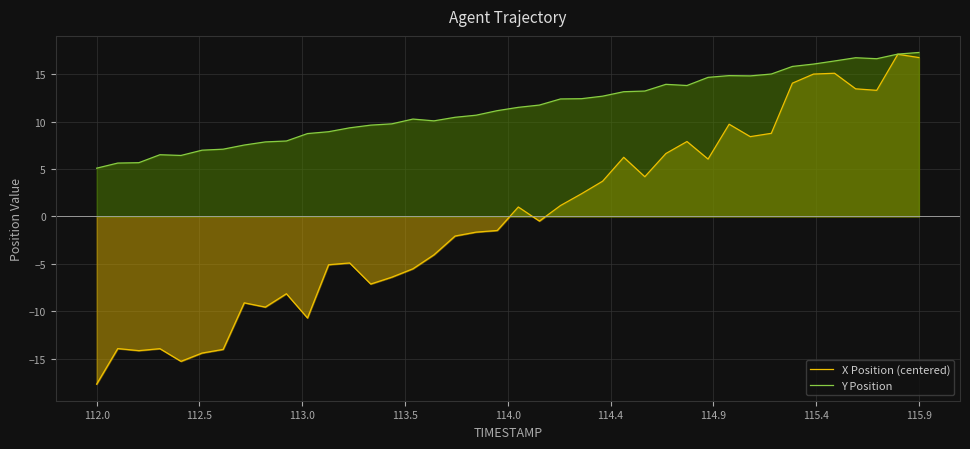

How many lines are shown in the chart?

2